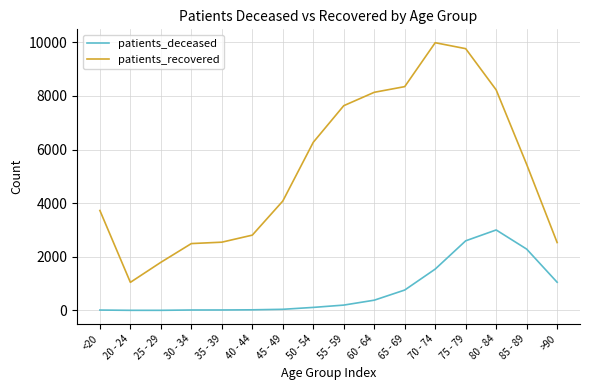

At 45 - 49, list the series in order from largest to smallest.

patients_recovered, patients_deceased